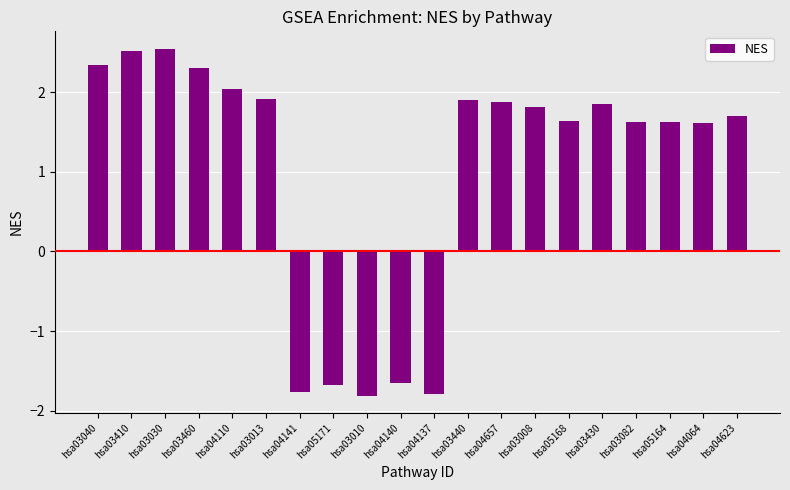

Count the number of values greater than 1.

15